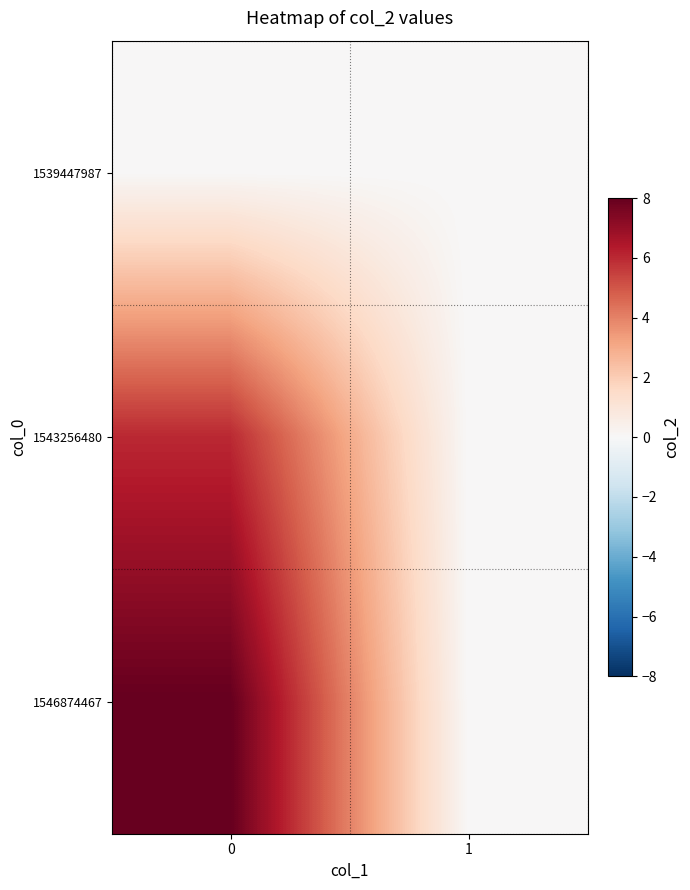

Rank the series by their maximum value, from lowest to highest.

1539447987, 1543256480, 1546874467